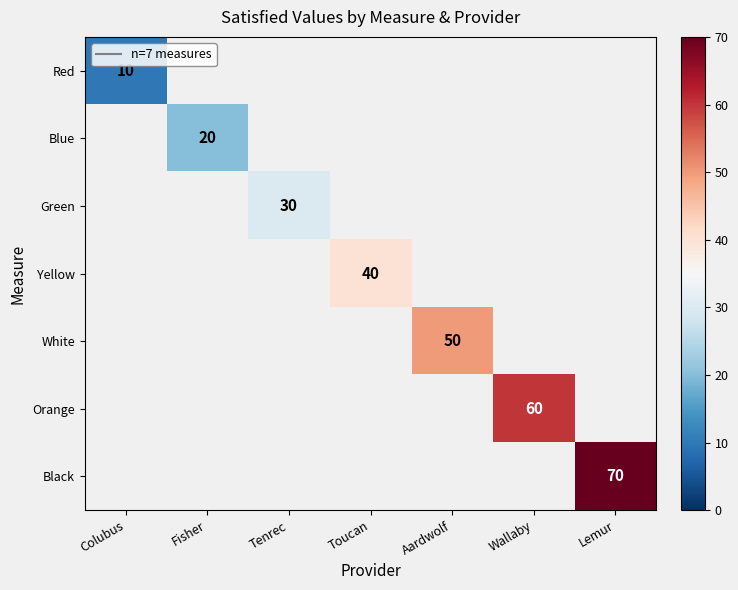

The White series shows 50 at Aardwolf. True or false?

True